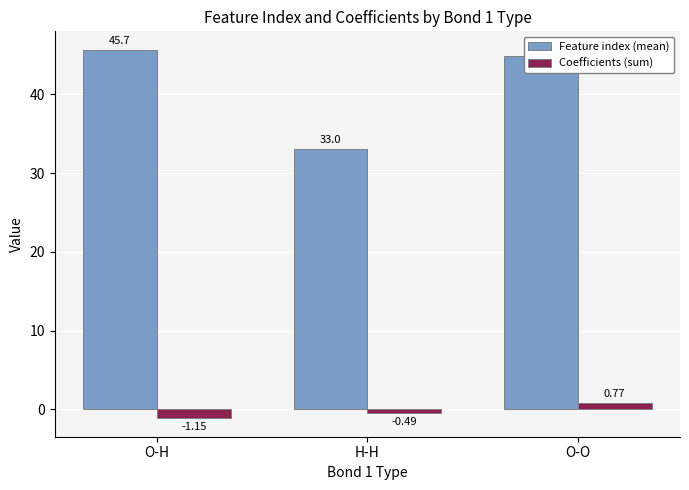

Which series has the largest range (max minus min)?

Feature index (mean)